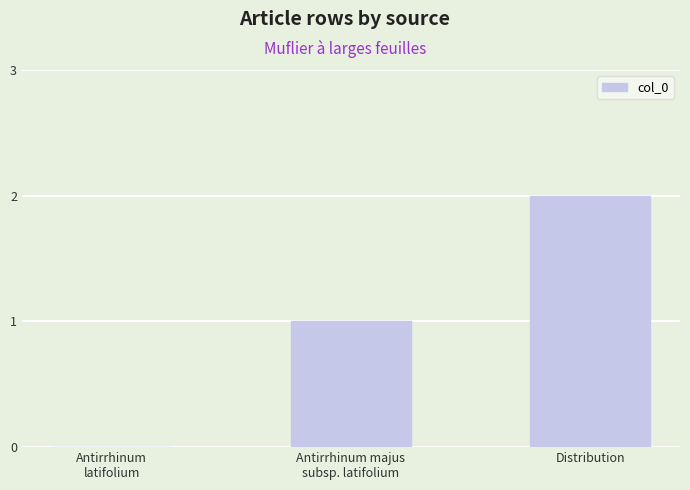

Does the chart contain stacked bars?

No